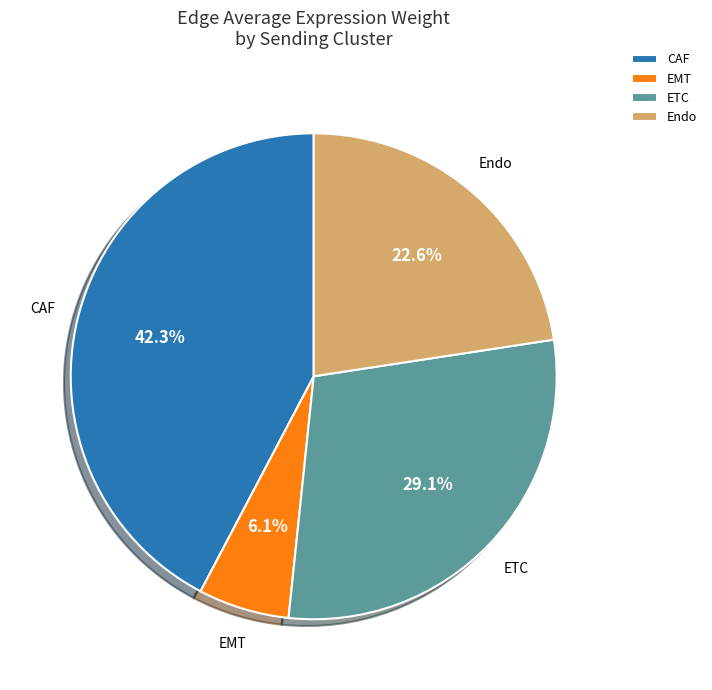

Count the number of slices in the pie.

4